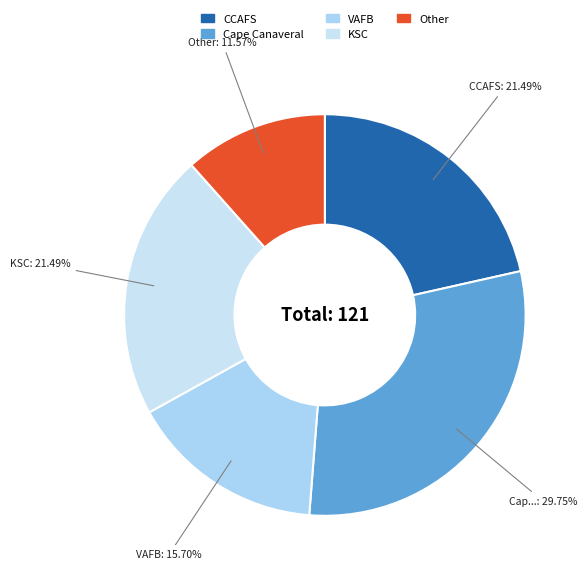

How many segments does this pie chart have?

5